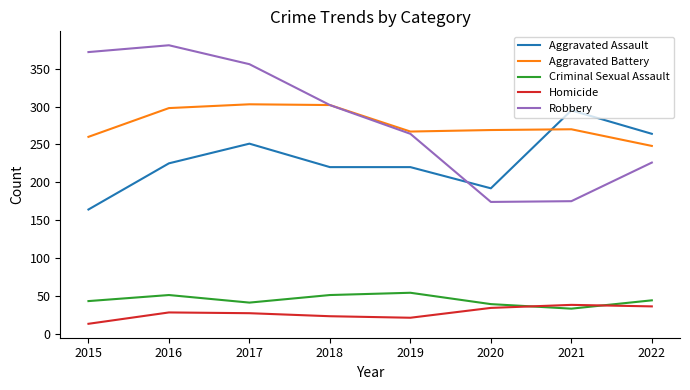

What is the smallest value displayed?

13